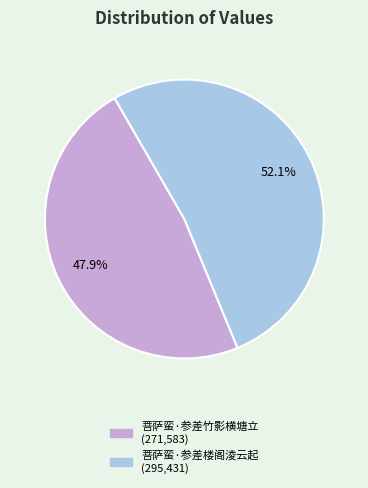

Which slice is the largest?

菩萨蛮·参差楼阁淩云起